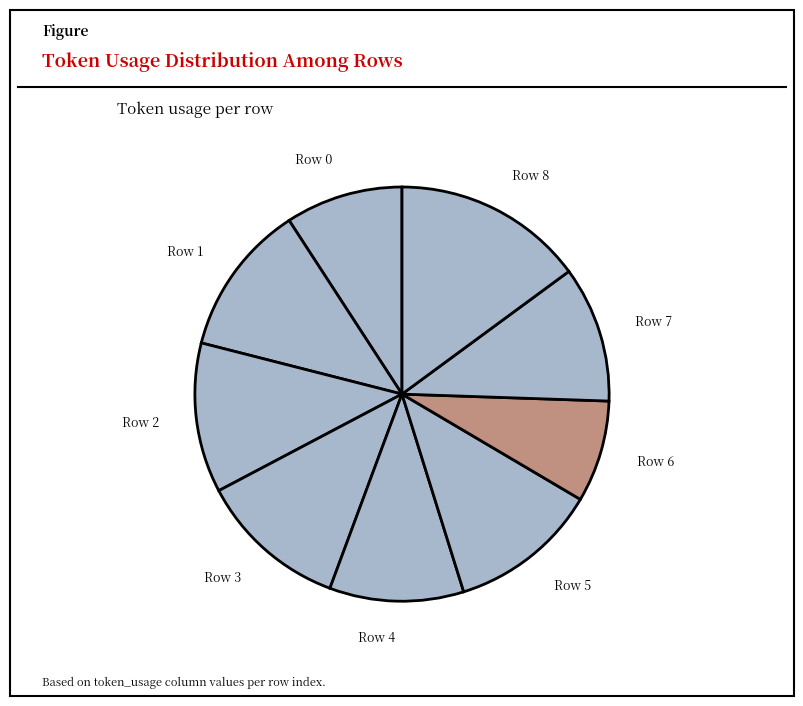

Do Row 1 and Row 7 together represent more than half of the pie?

No